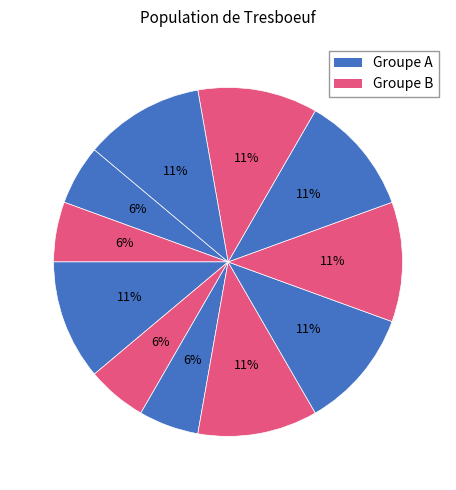

Is there a majority slice in this chart?

No